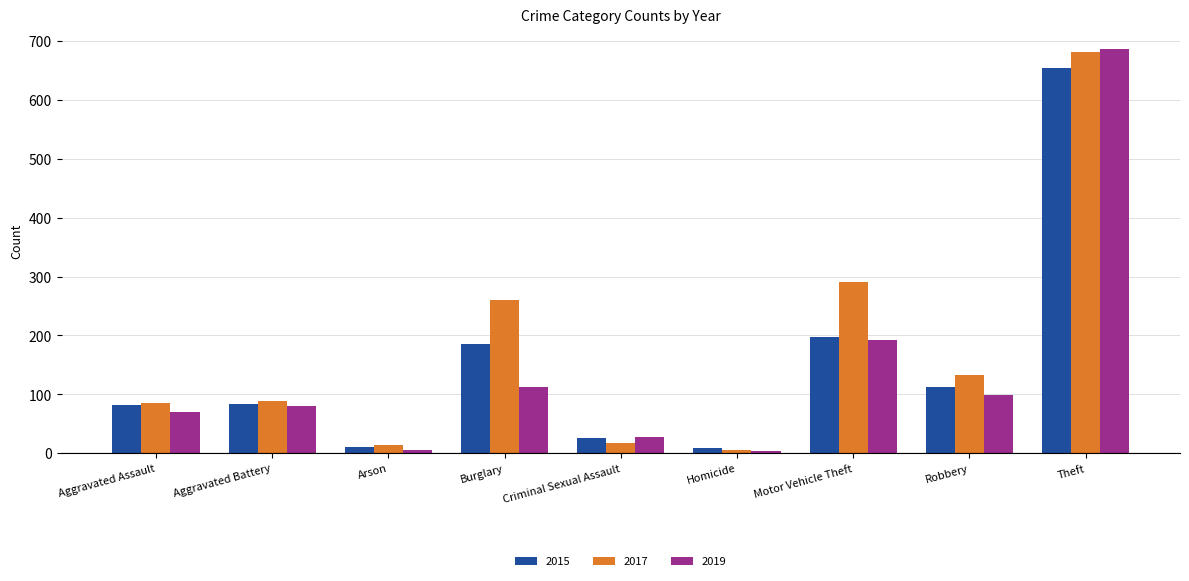

What is the lowest value of the 2015 series?

9